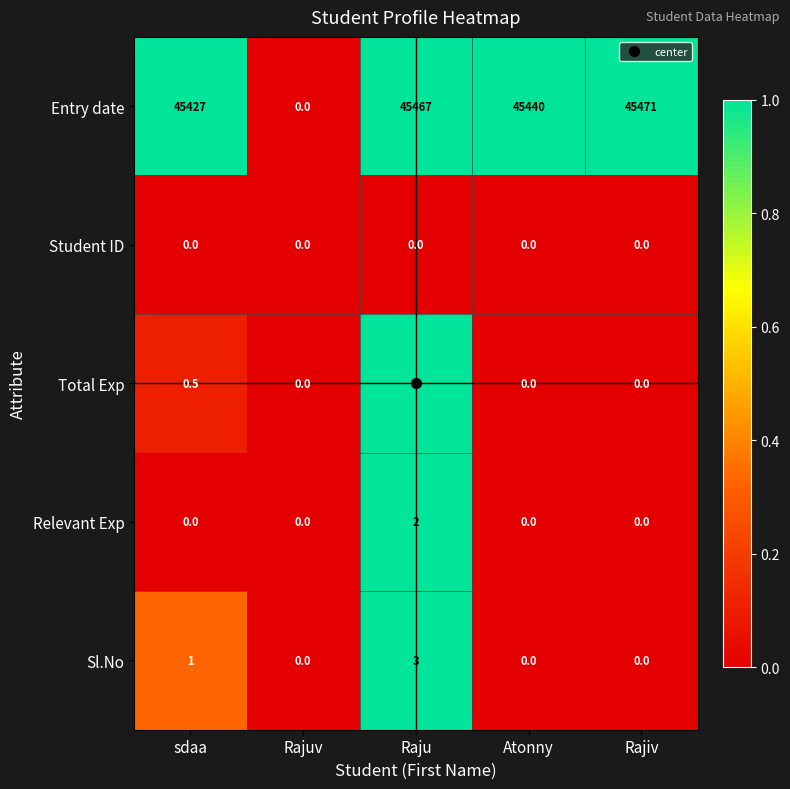

How many Total Exp values are between 0 and 1?

4